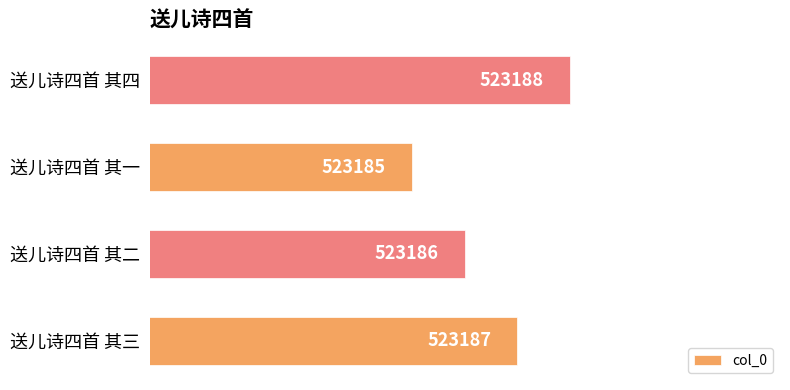

What value does the data have at 送儿诗四首 其二?

523186